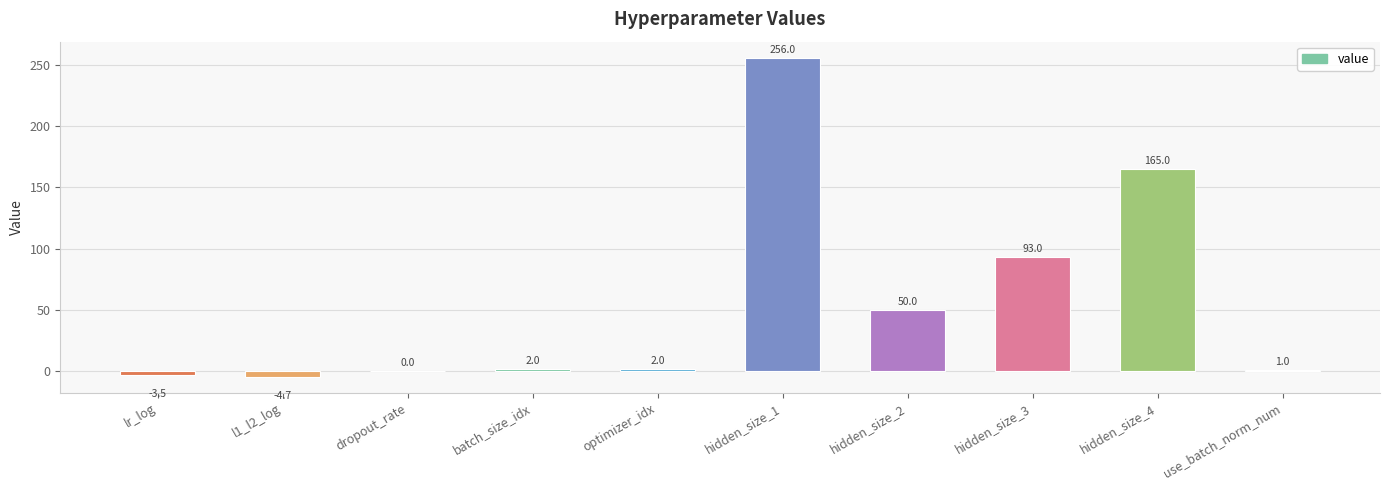

Are the bars grouped side by side (vs. stacked)?

No